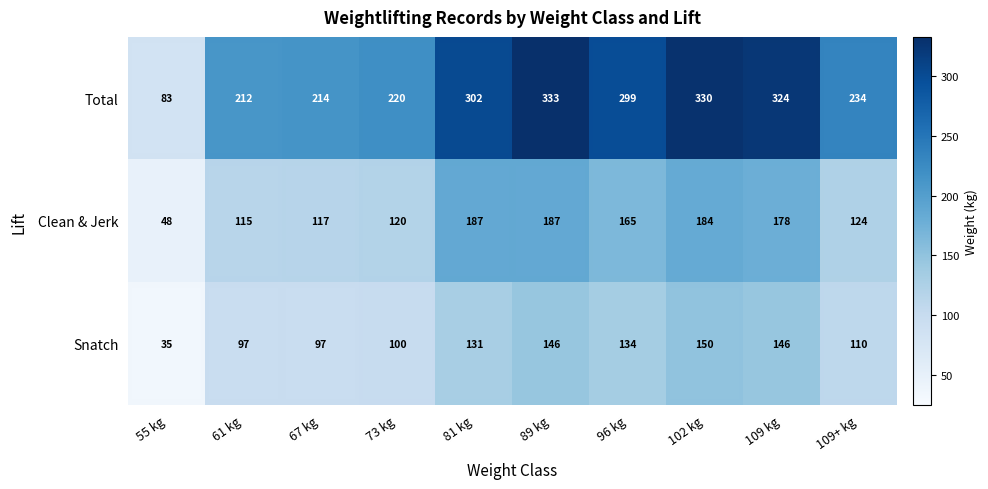

What is the smallest value displayed?

35